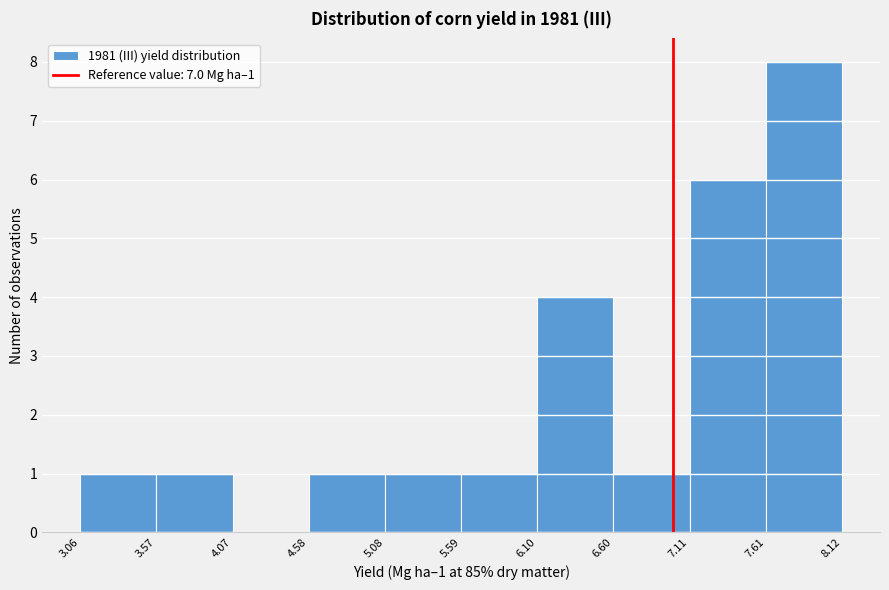

Over which range of the x-axis is the bar tallest?

7.61 to 8.12